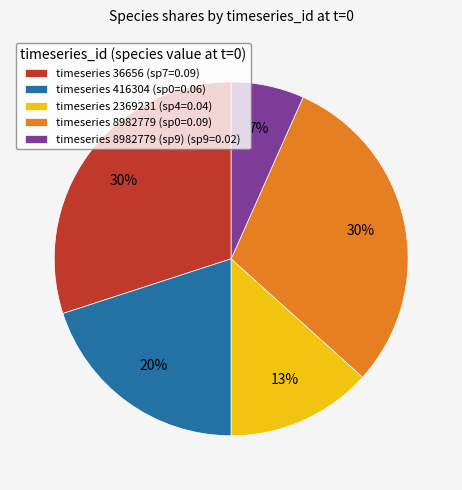

Is there a majority slice in this chart?

No